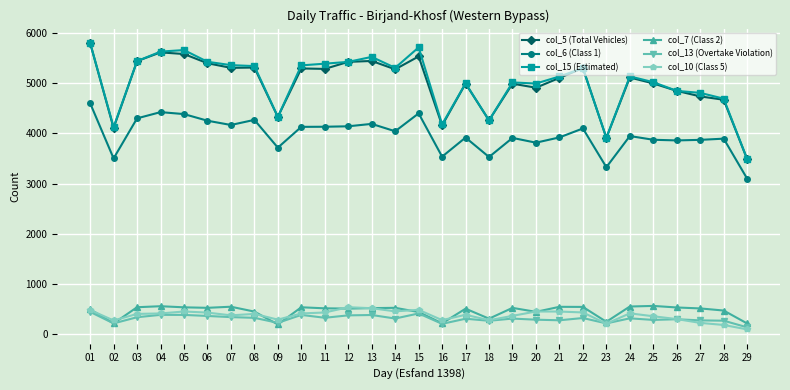

What is the sum of all col_5 (Total Vehicles) values?

144554